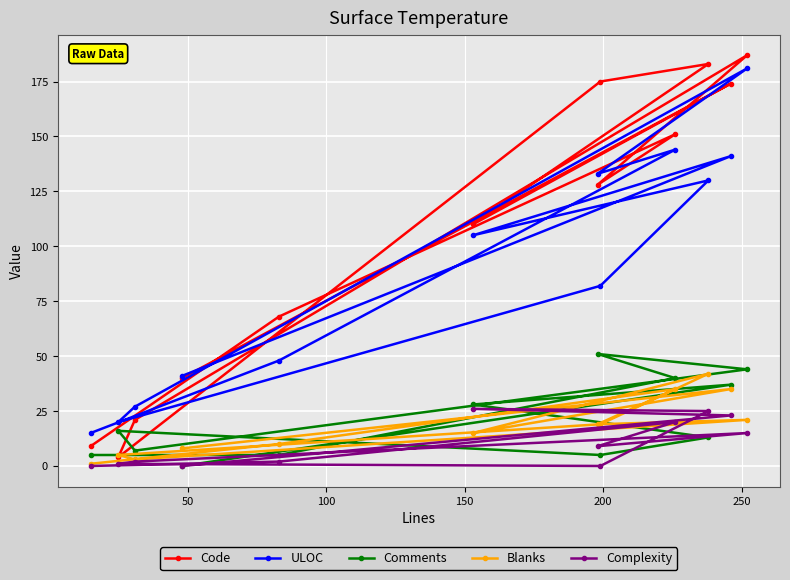

Which series has the largest total across all categories?

Code